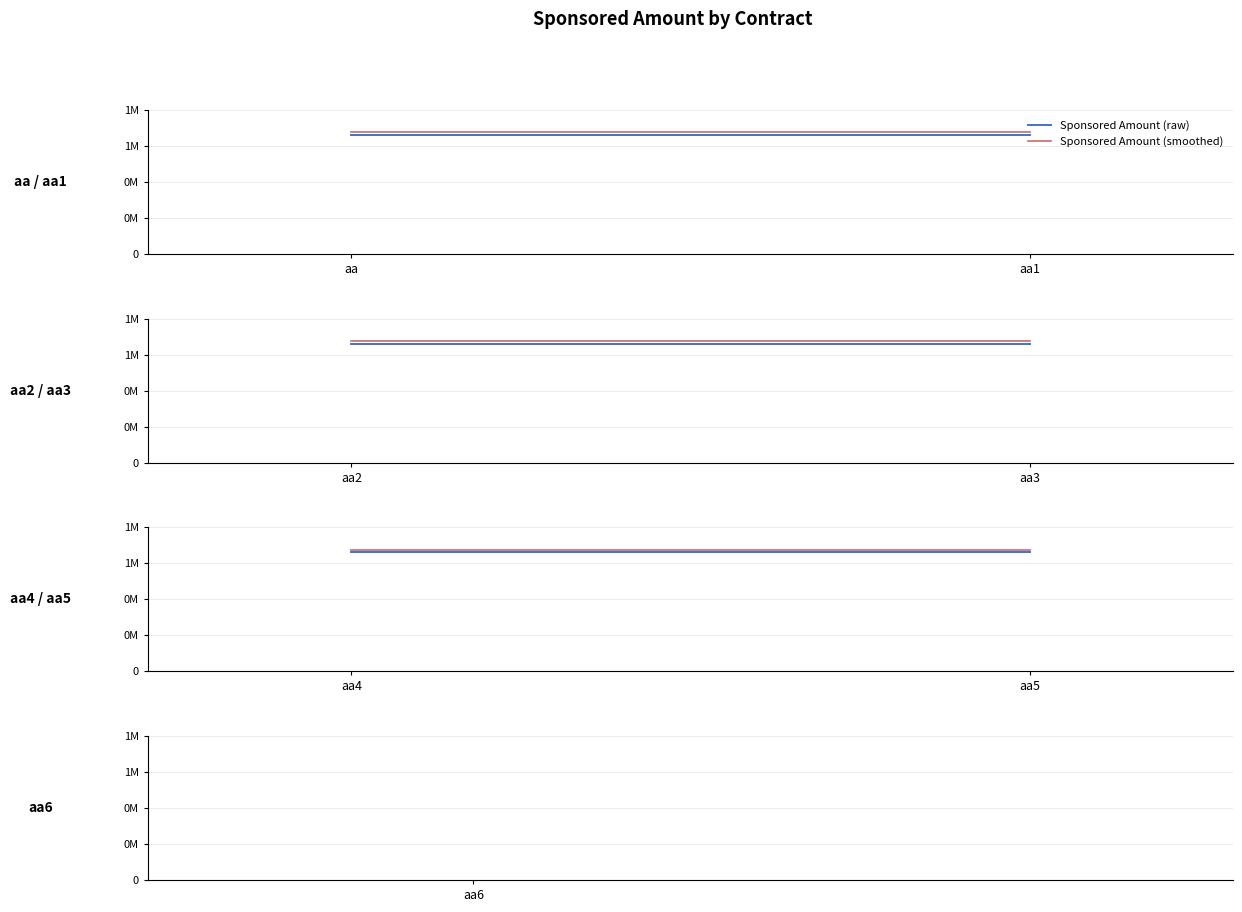

What is the sum of the Sponsored Amount (smoothed) values at aa5 and aa4?

2699170.9